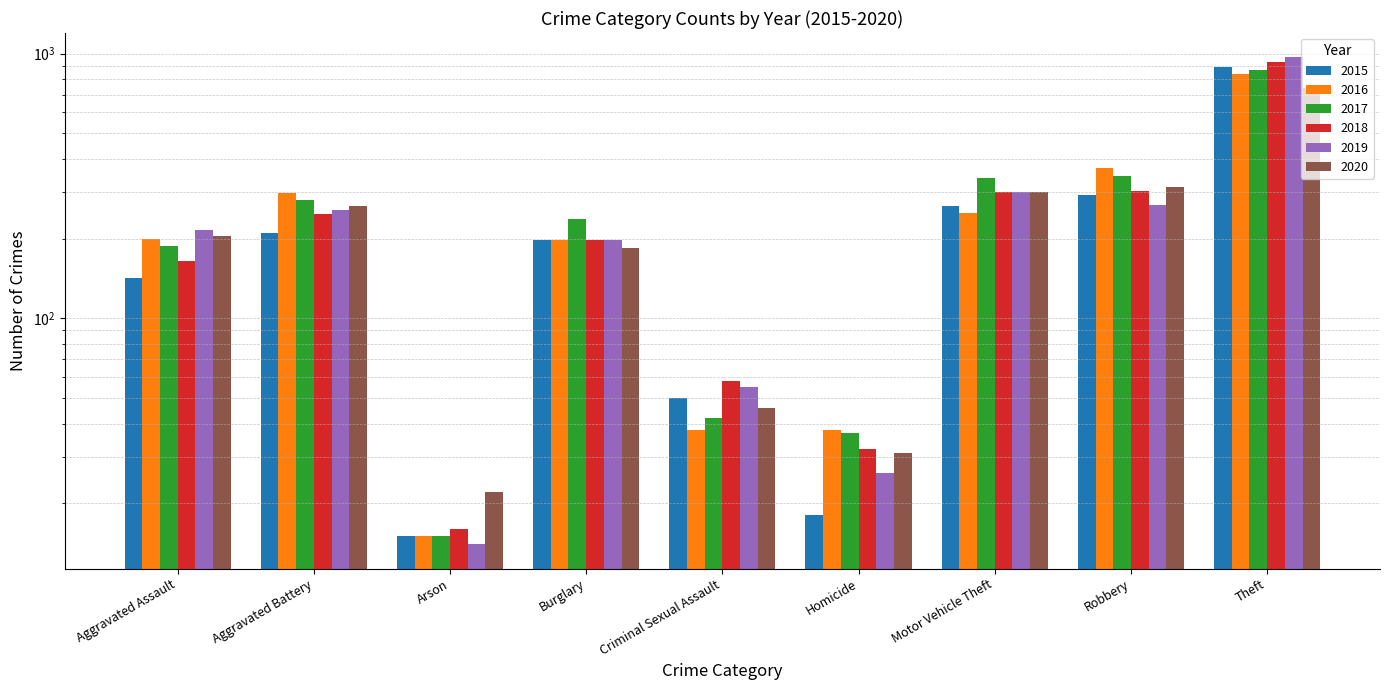

What is the difference between the second highest and second lowest values in the 2015 series?

274